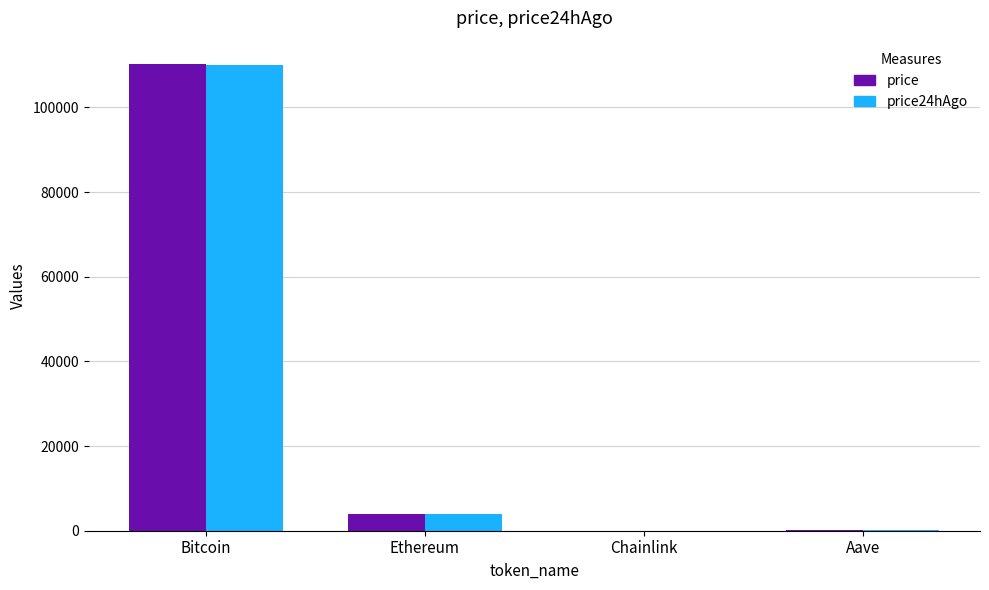

What are all the series names shown in the legend?

price, price24hAgo